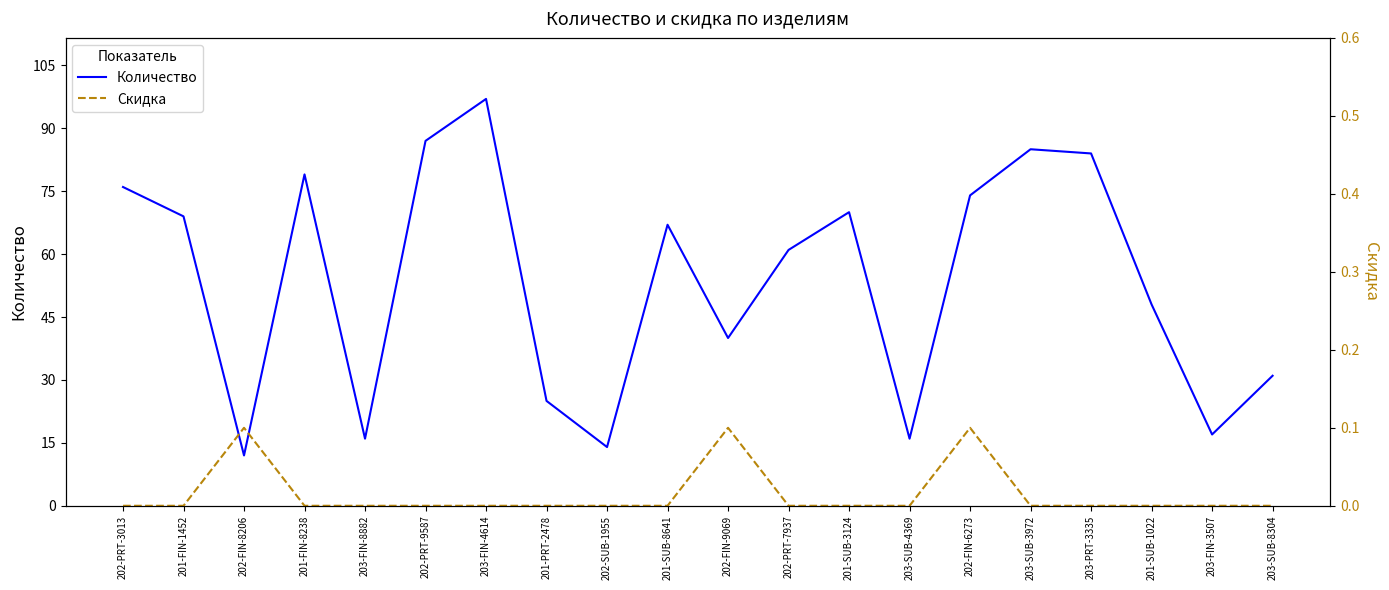

Rank the series by their average value, from highest to lowest.

Количество, Скидка